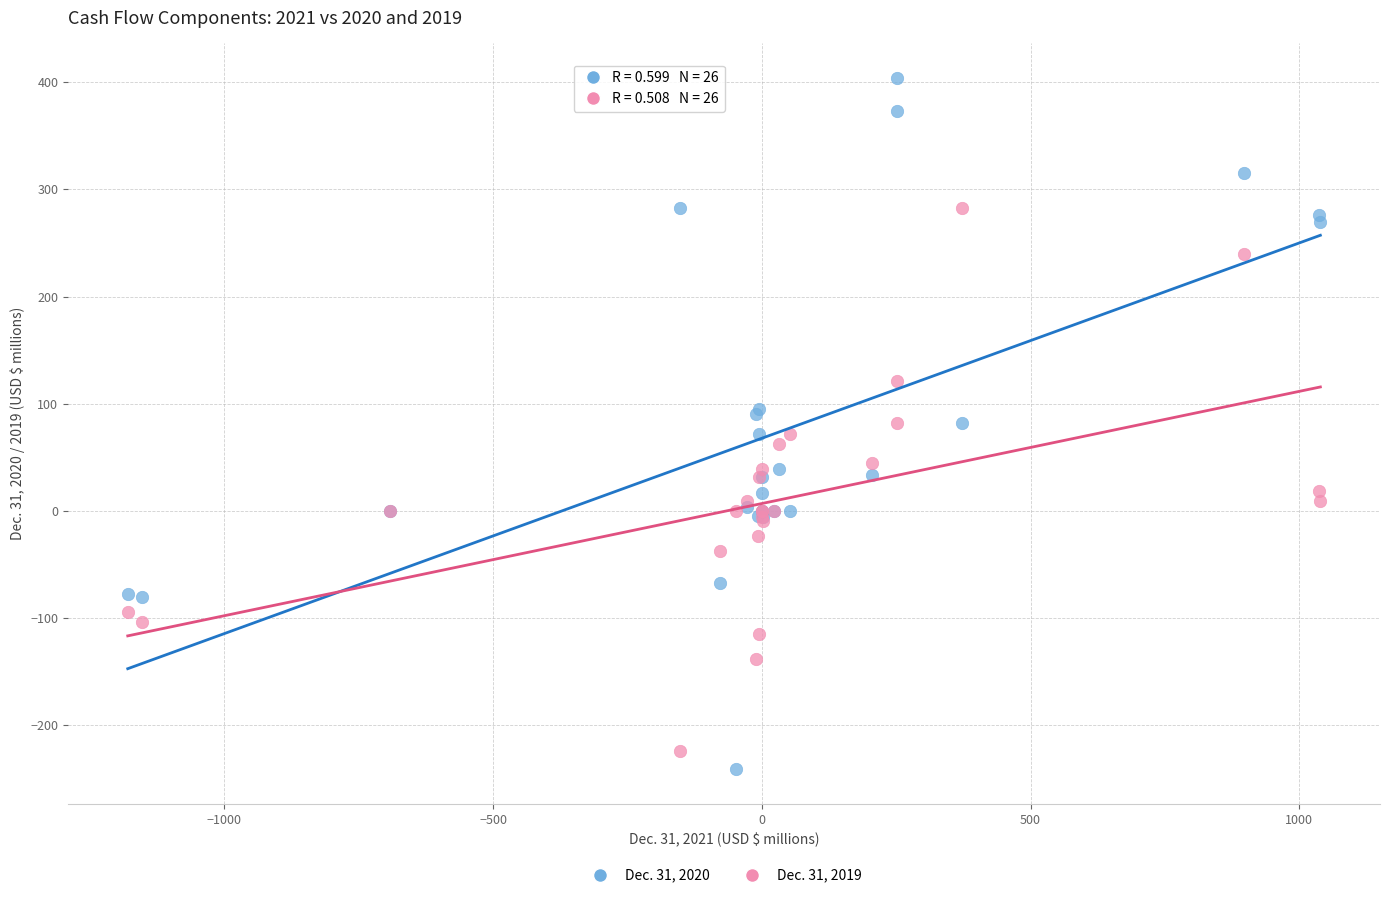

Which series has the largest Y range (max minus min)?

Dec. 31, 2020